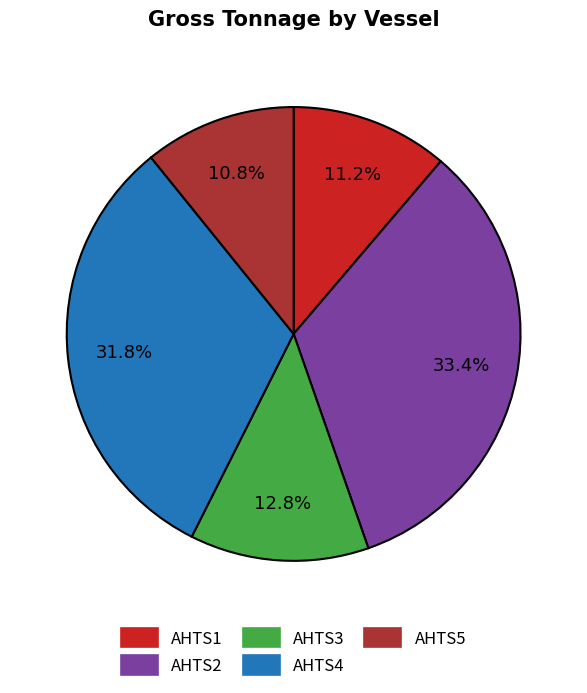

To the nearest percent, what is the average slice percentage?

20%